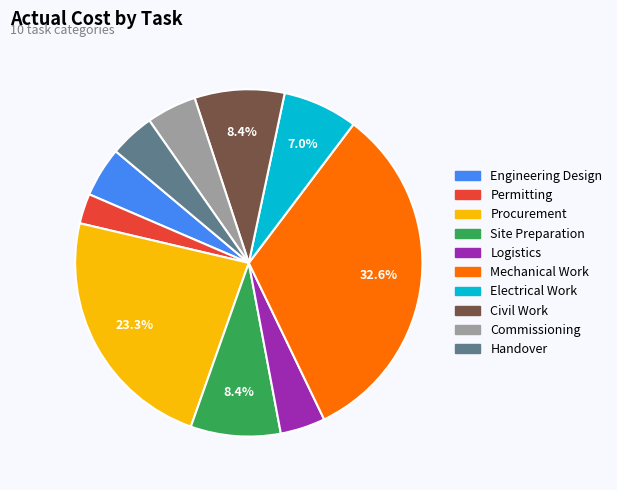

Which has a higher value, Procurement or Site Preparation?

Procurement